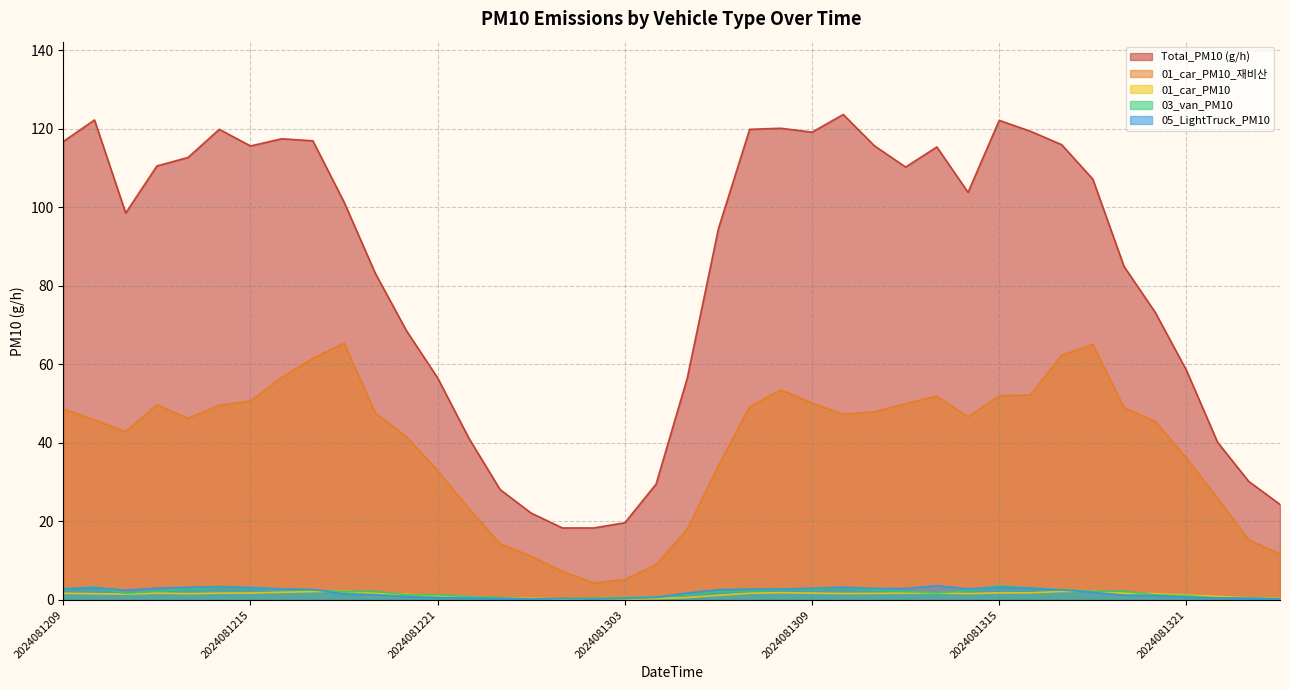

The 01_car_PM10 series shows 77.5 at 2024081312. True or false?

False